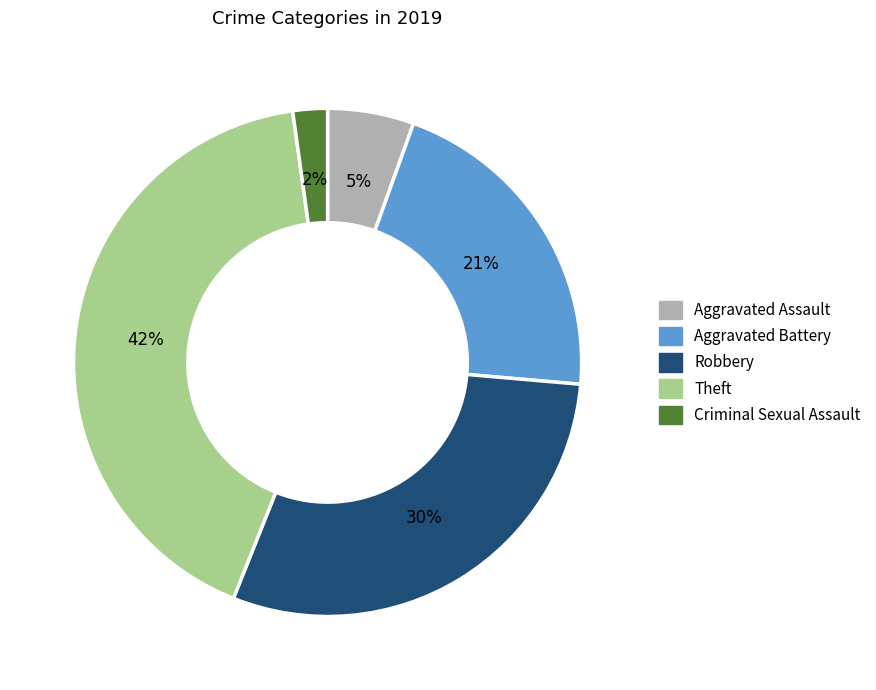

The Criminal Sexual Assault slice represents 2% of the pie. True or false?

True